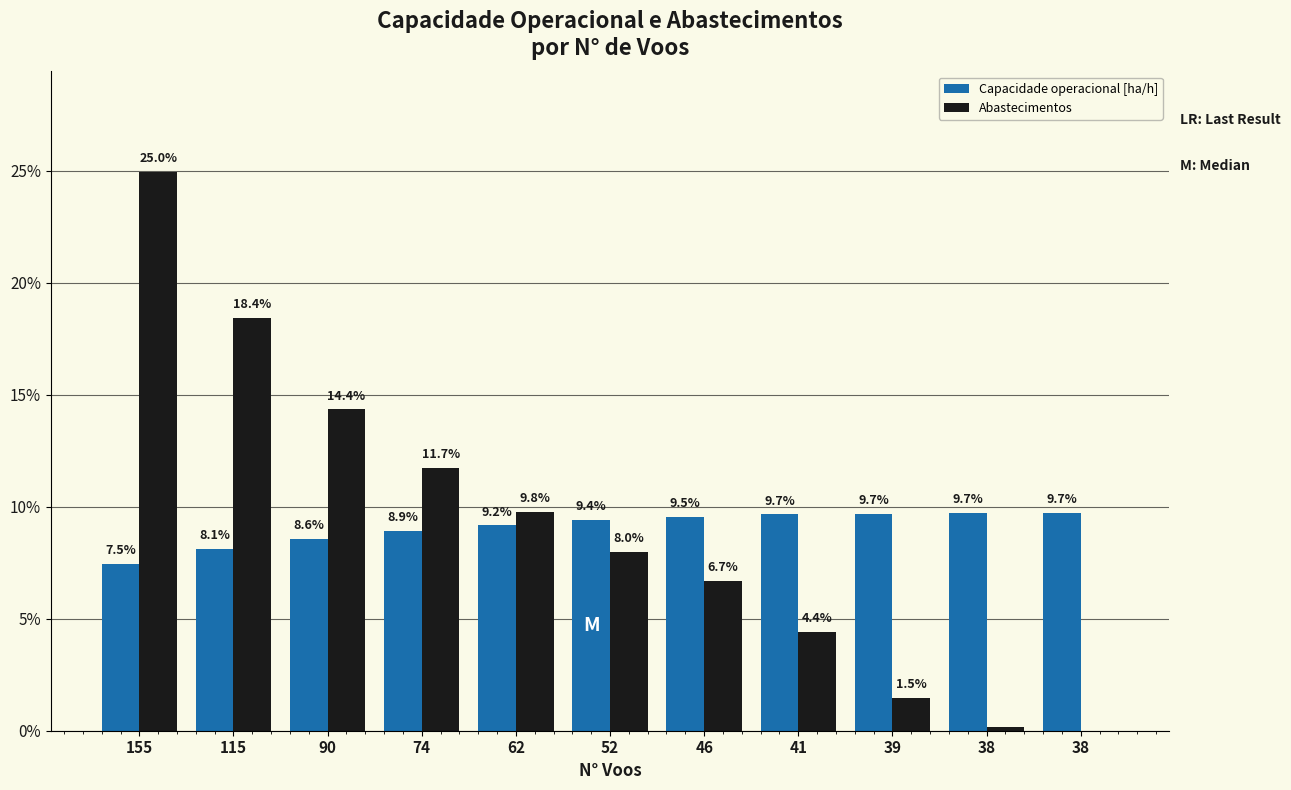

At how many categories does at least one series exceed 13?

3